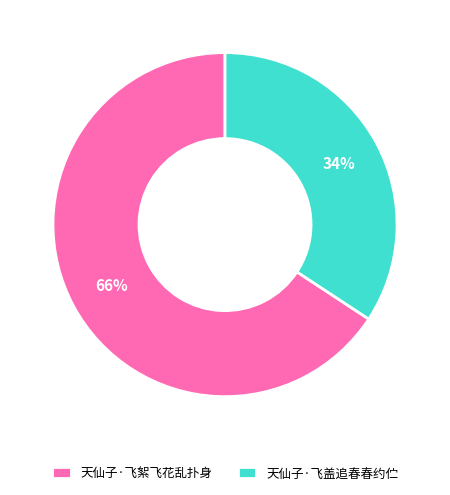

Does any single category account for the majority?

Yes